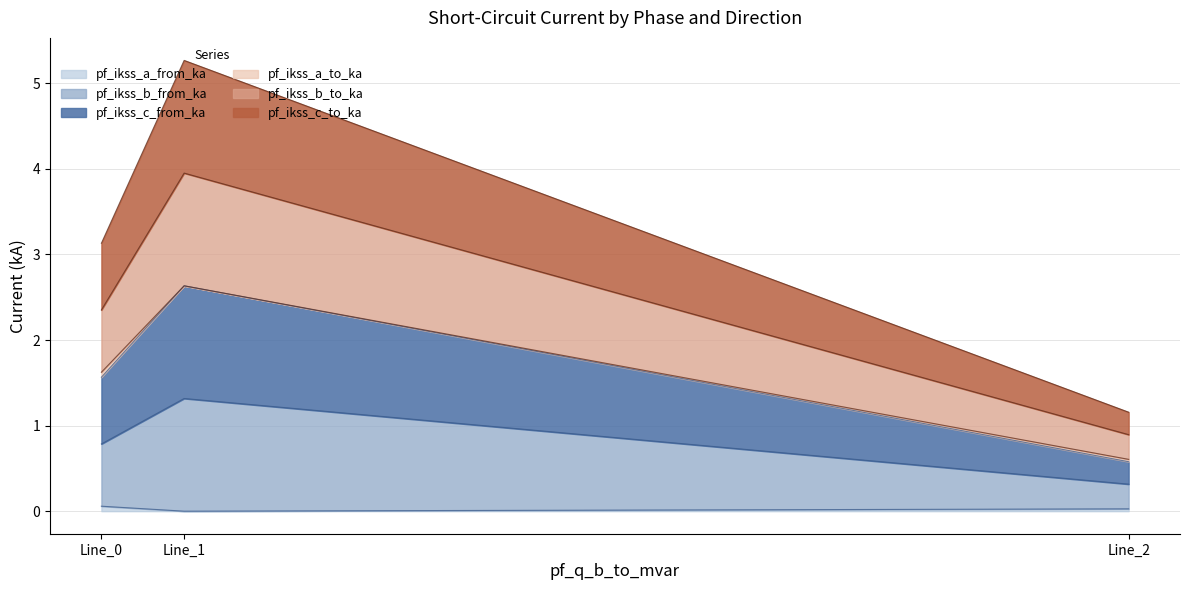

True or false: pf_ikss_c_from_ka has a value of 1.6 at Line_0.

True